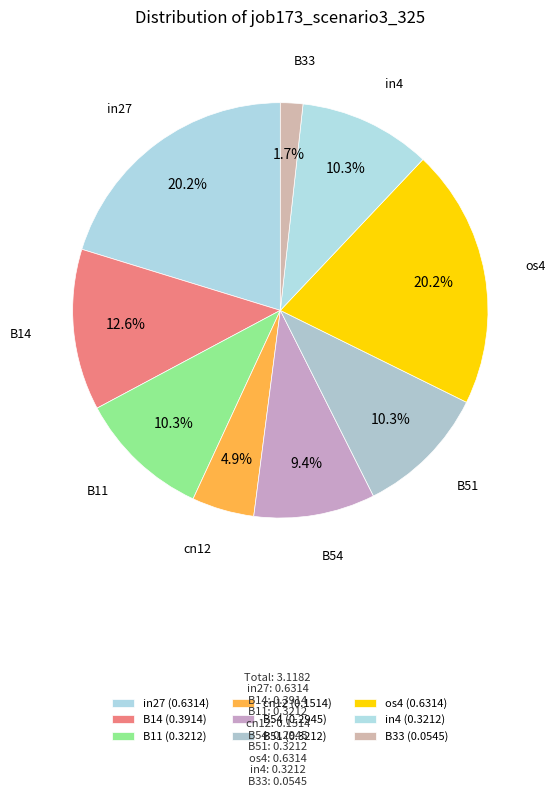

How many segments does this pie chart have?

9